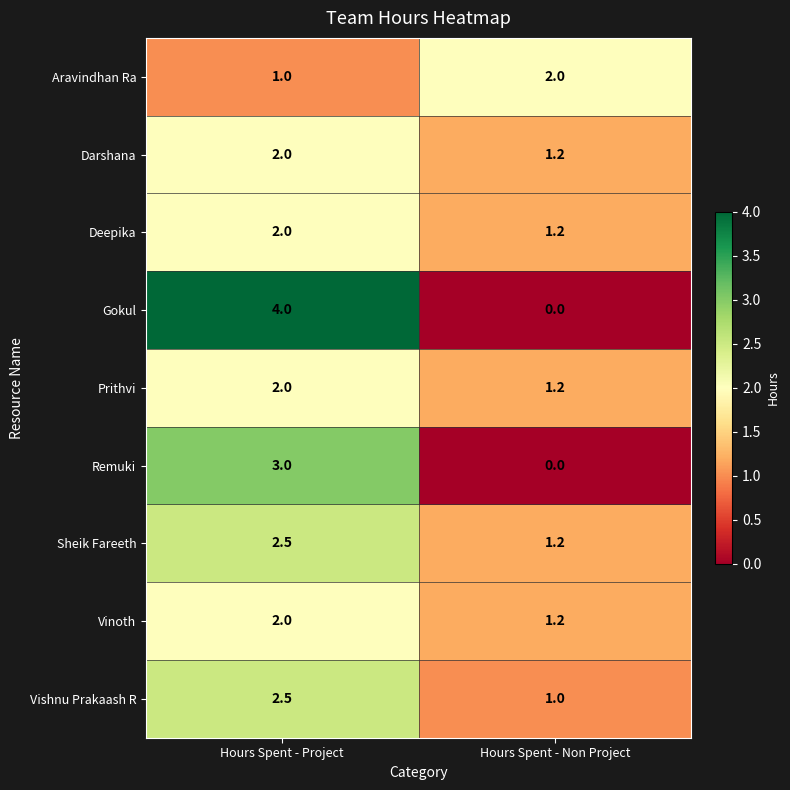

What is the difference between the highest and lowest values at Hours Spent - Non Project?

2.0